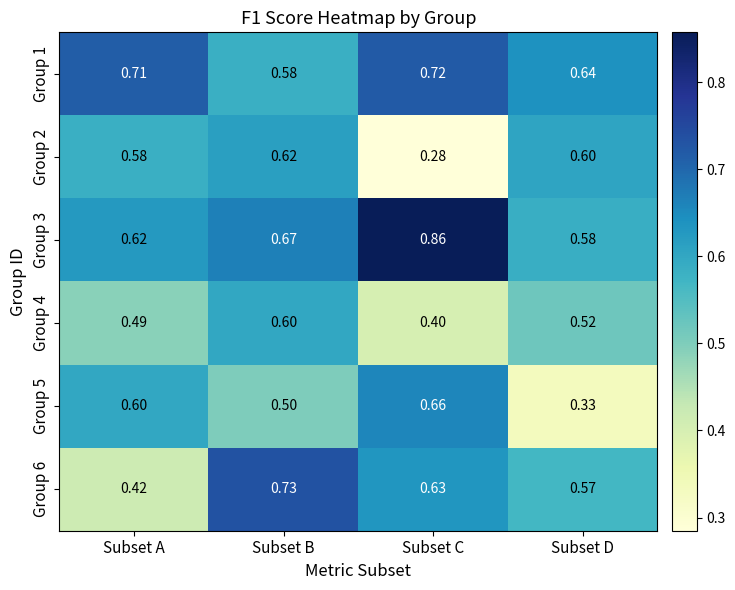

At which category is the sum across all series the highest?

Subset B